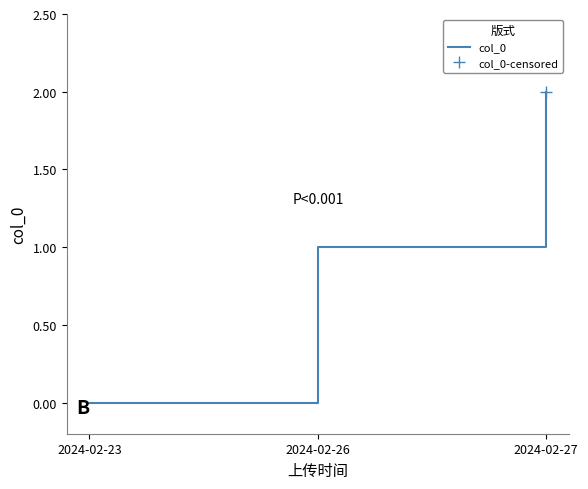

At which label is the value closest to 1?

2024-02-26